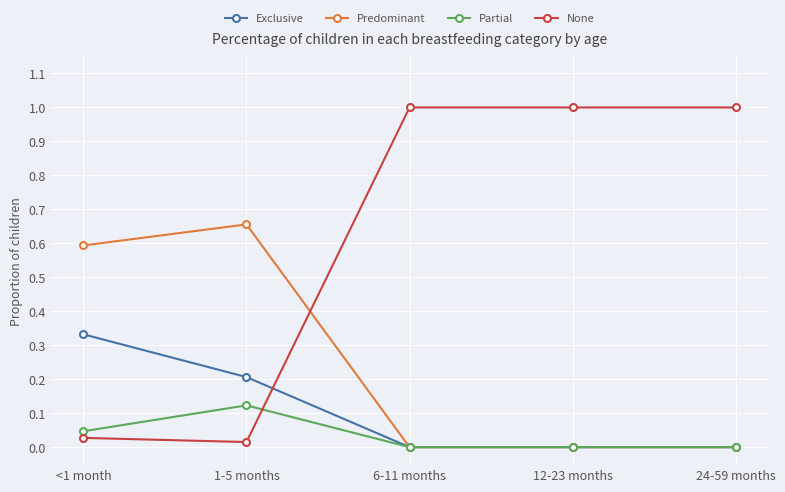

Between <1 month and 12-23 months, which series saw the biggest shift?

None